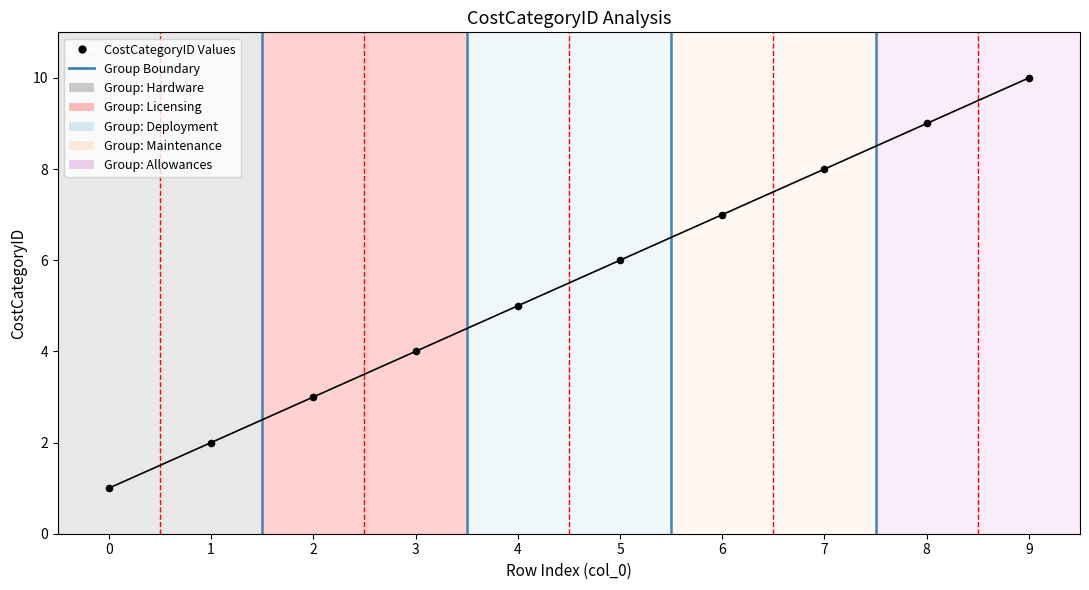

What is the average Y value?

6